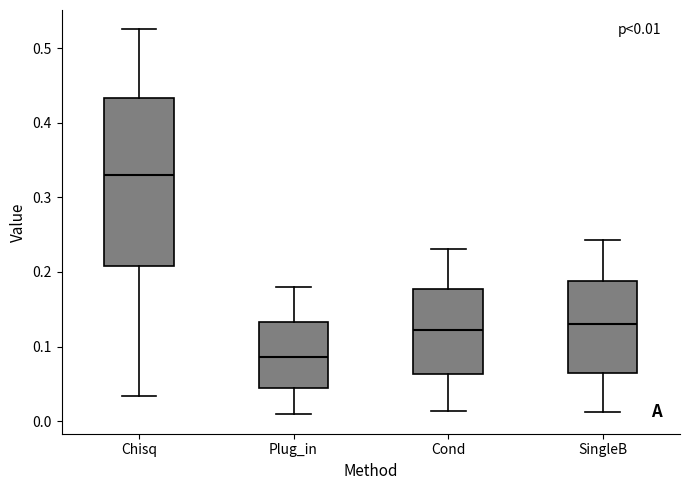

Which box's median line is the highest?

Chisq